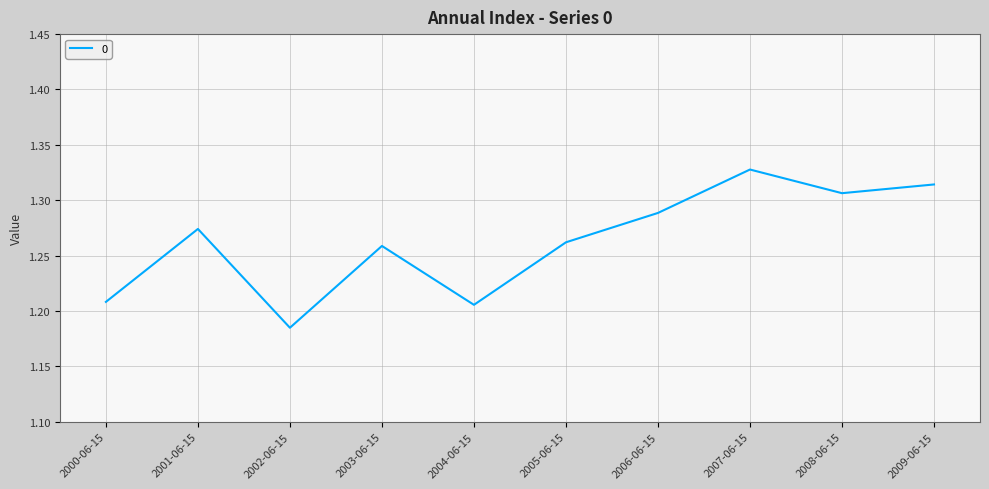

Which label corresponds to the smallest value in the chart?

2002-06-15